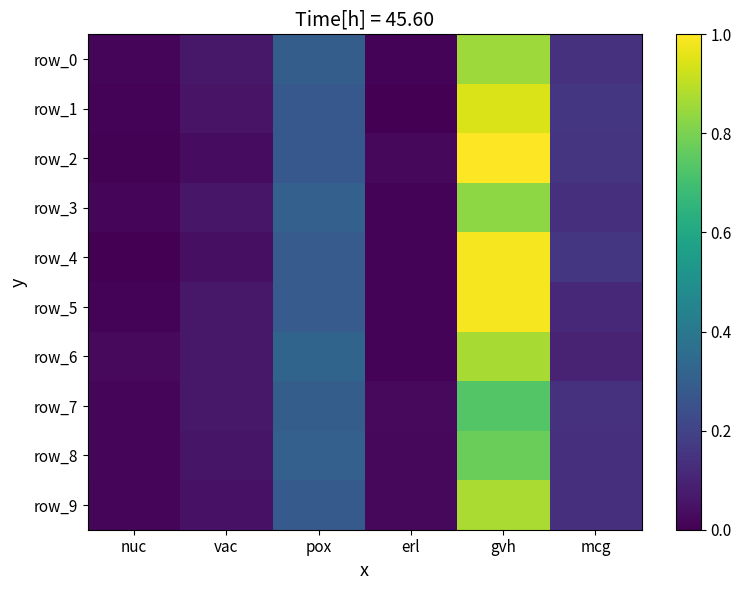

What is the total value across all series at nuc?

0.1